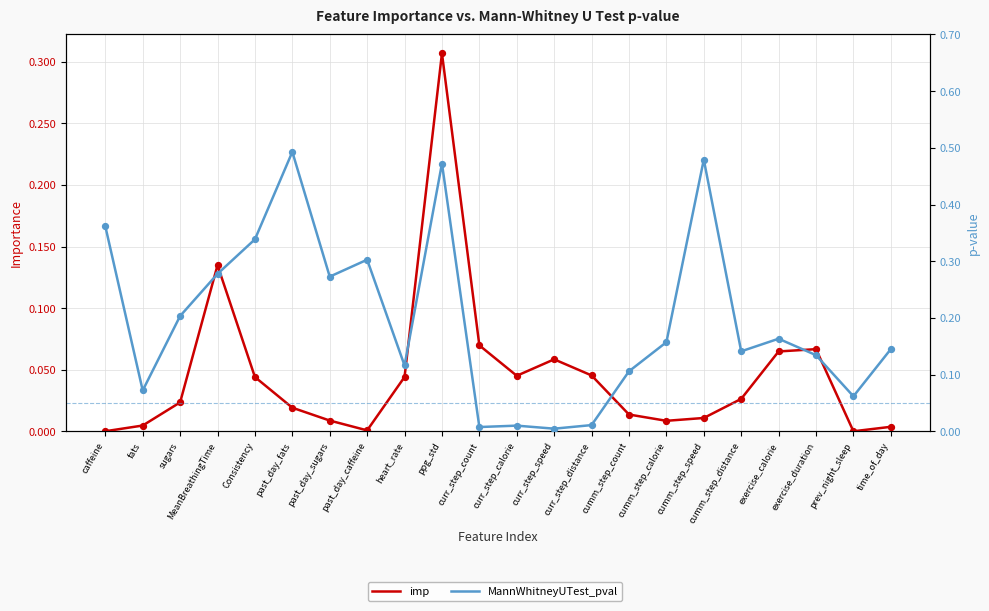

What are all the series names shown in the legend?

imp, MannWhitneyUTest_pval